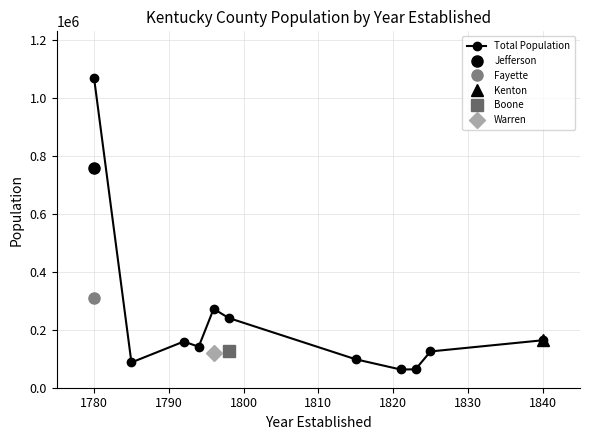

What is the minimum value for Total Population?

63034